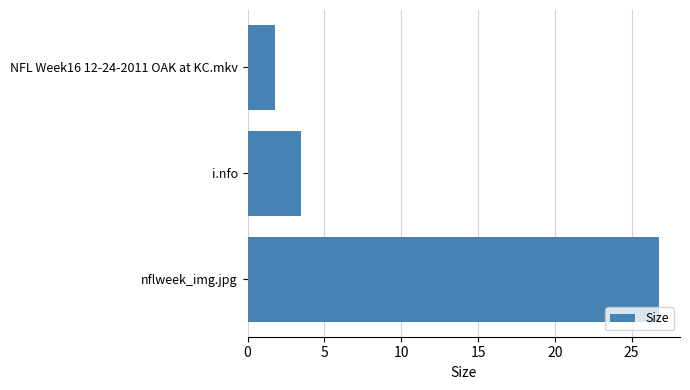

How many distinct data groups are displayed?

1